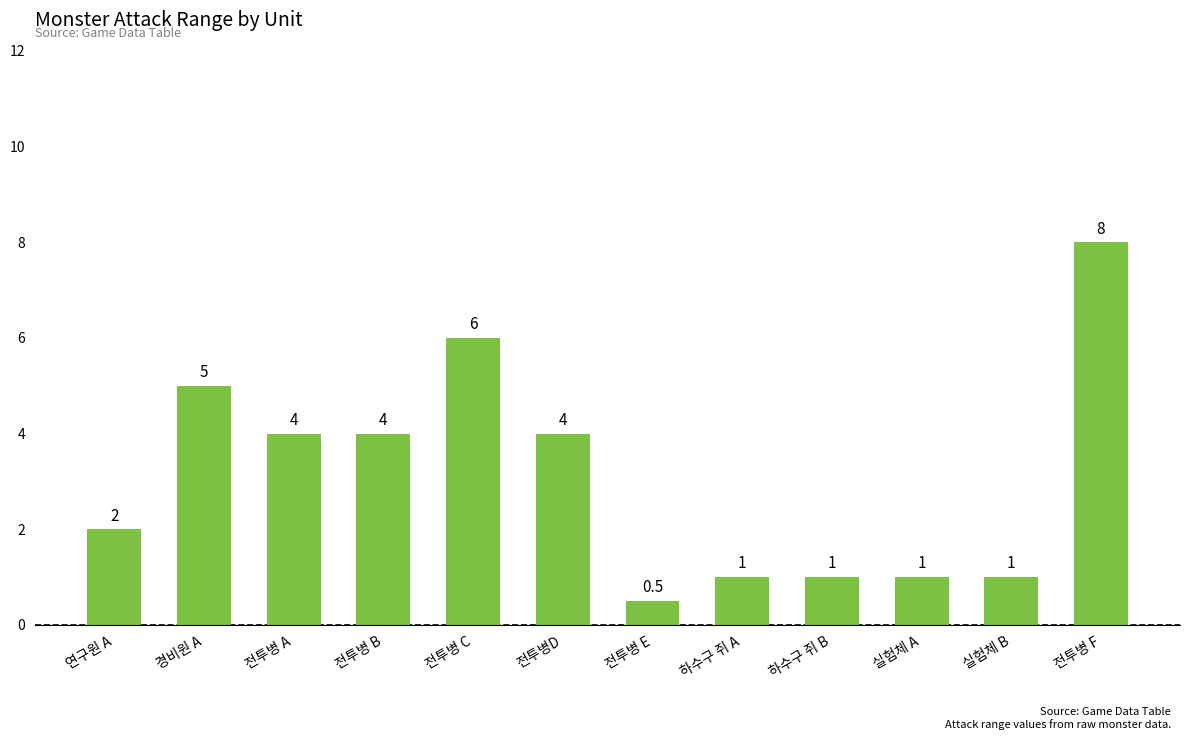

True or false: the data shows 4.0 at 전투병 A.

True